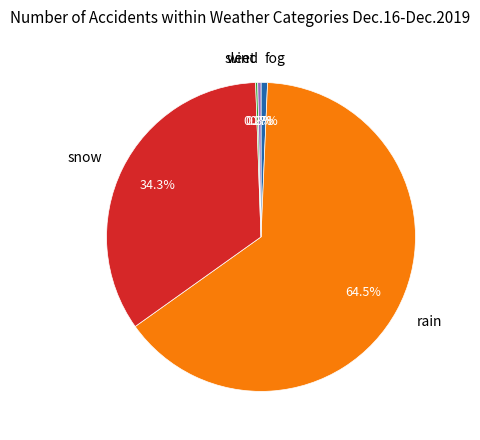

Is there a majority slice in this chart?

Yes